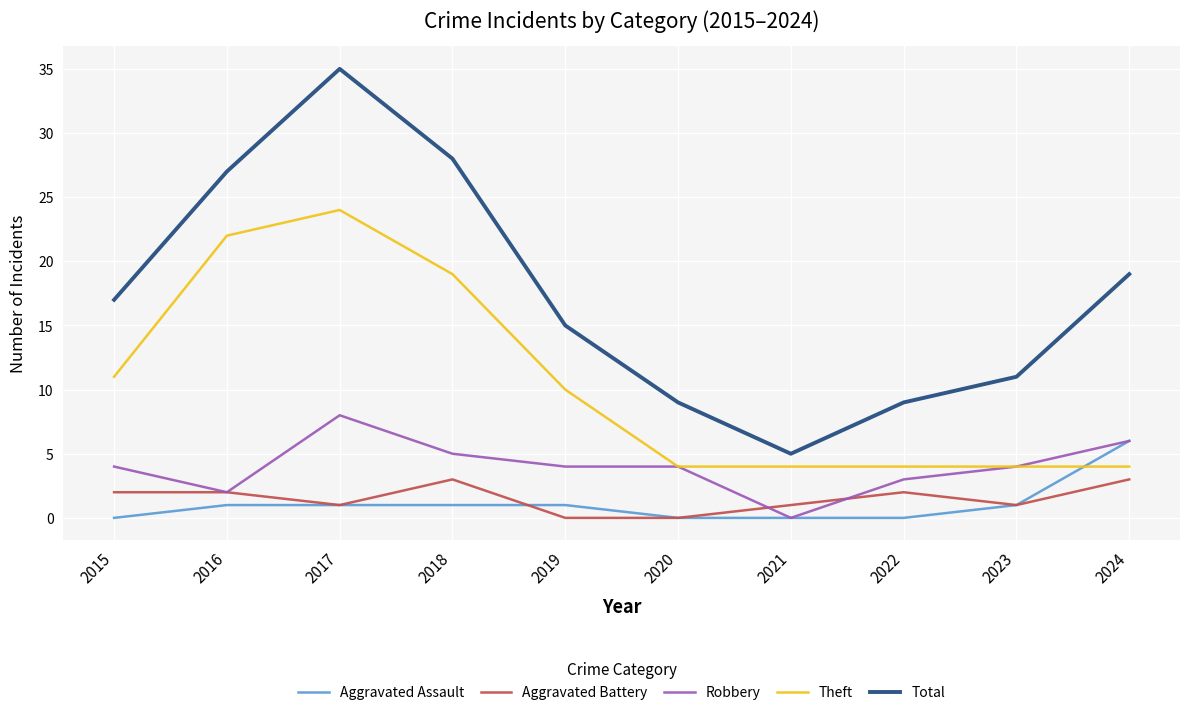

True or false: Theft and Aggravated Battery intersect in this chart.

False